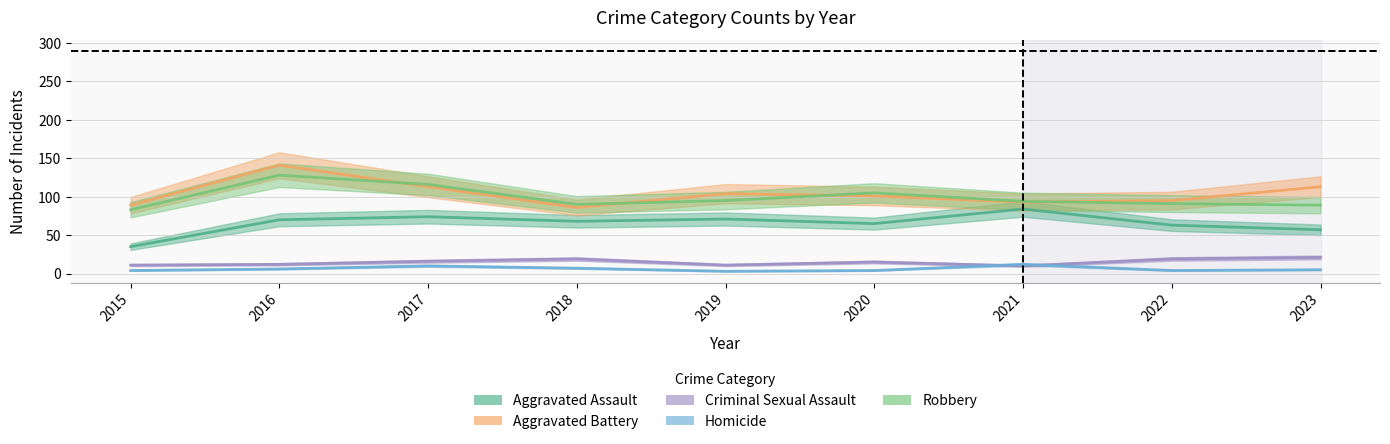

Where is Homicide nearest to the value 7?

2018